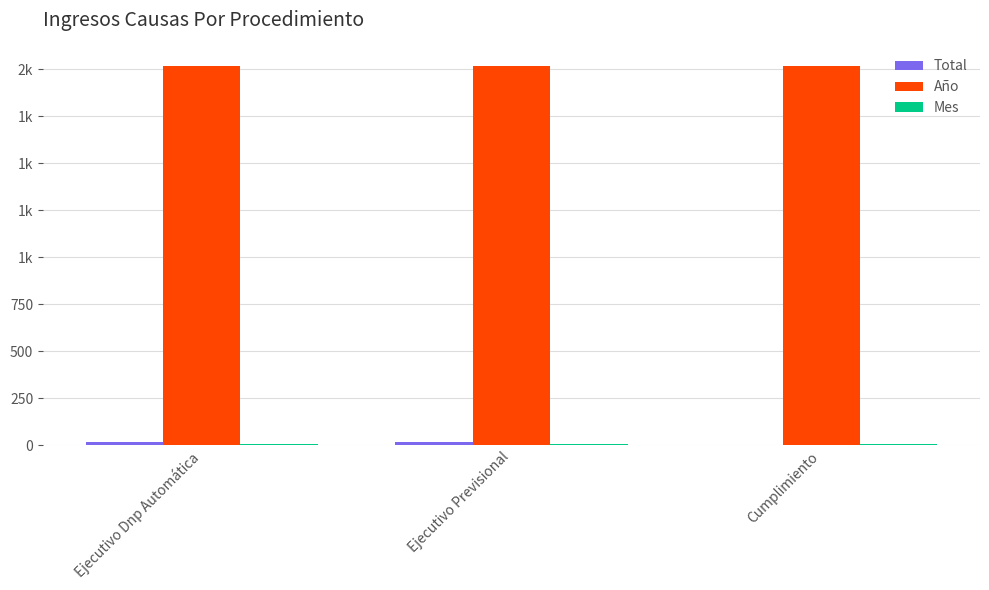

True or false: Total has a value of 18 at Ejecutivo Dnp Automática.

True